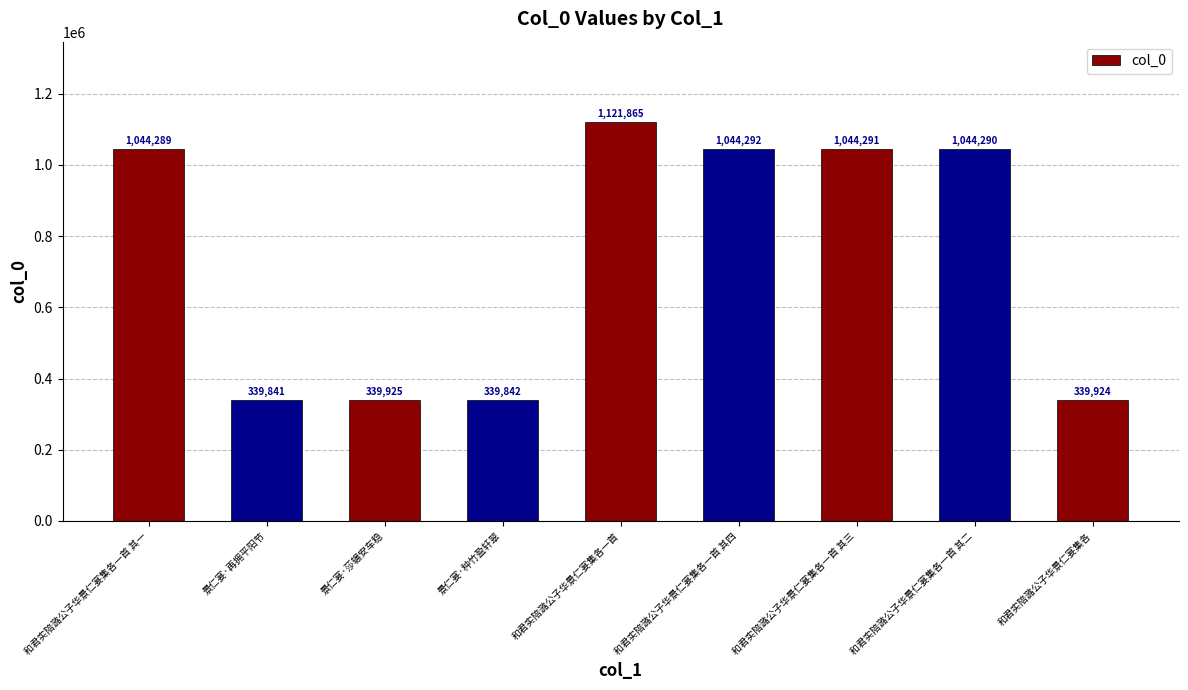

What is the difference between the second highest and minimum values?

704451